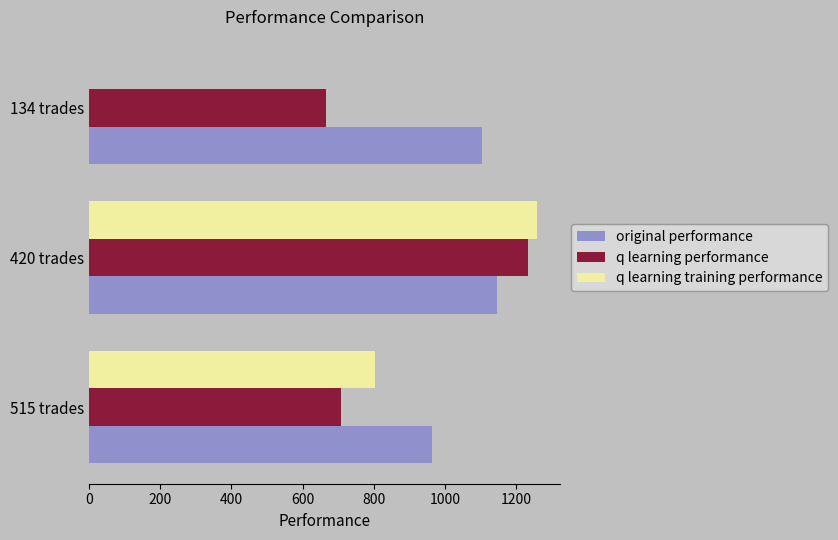

Which series has the widest spread of values?

q learning training performance